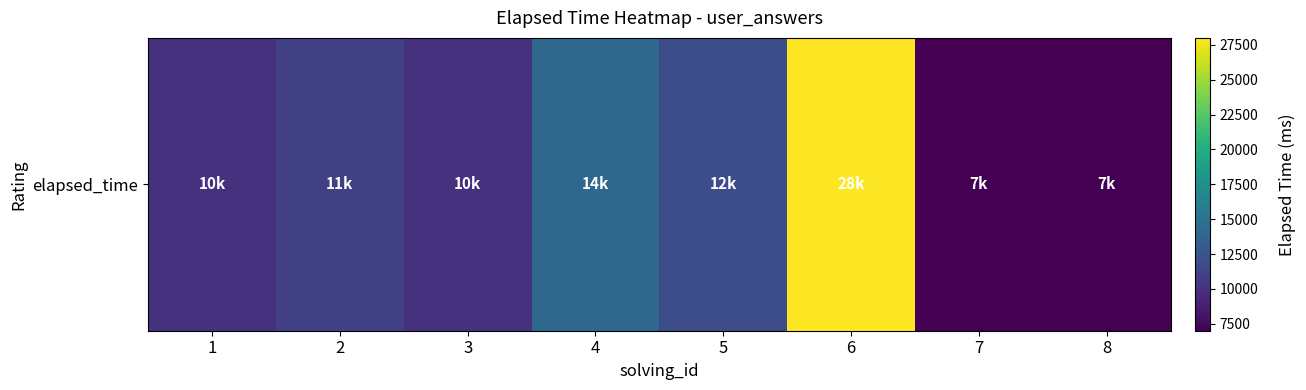

Reading left to right, list all the values displayed in this chart.

10000	11000	10000	14000	12000	28000	7000	7000